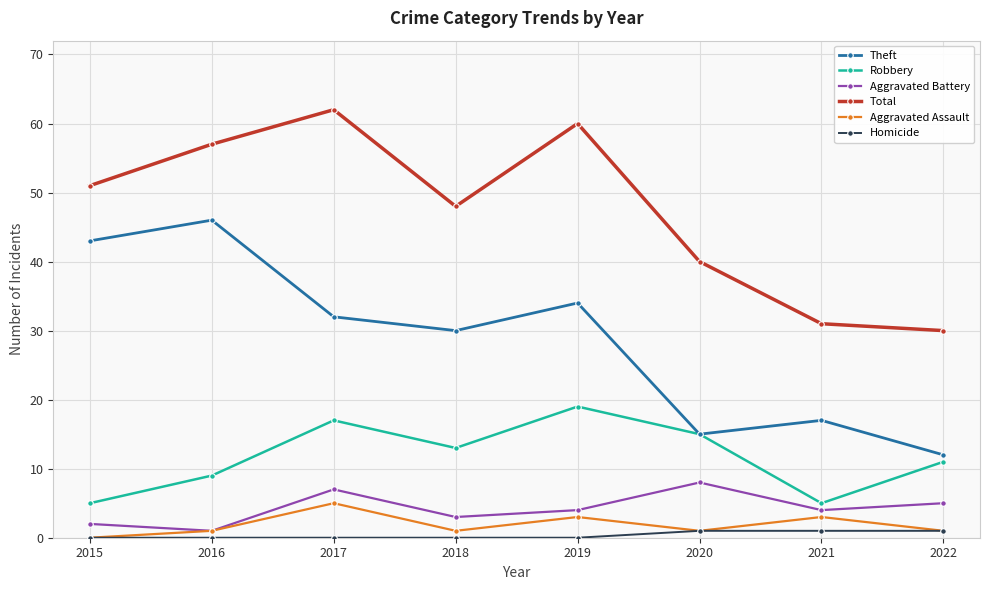

In Aggravated Battery, how many points are lower than both neighbors (excluding endpoints)?

3